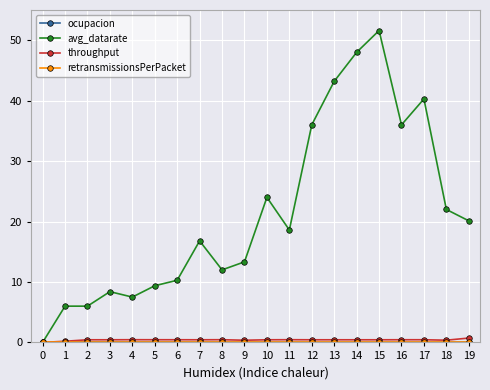

Between 13 and 15, which series saw the biggest shift?

avg_datarate